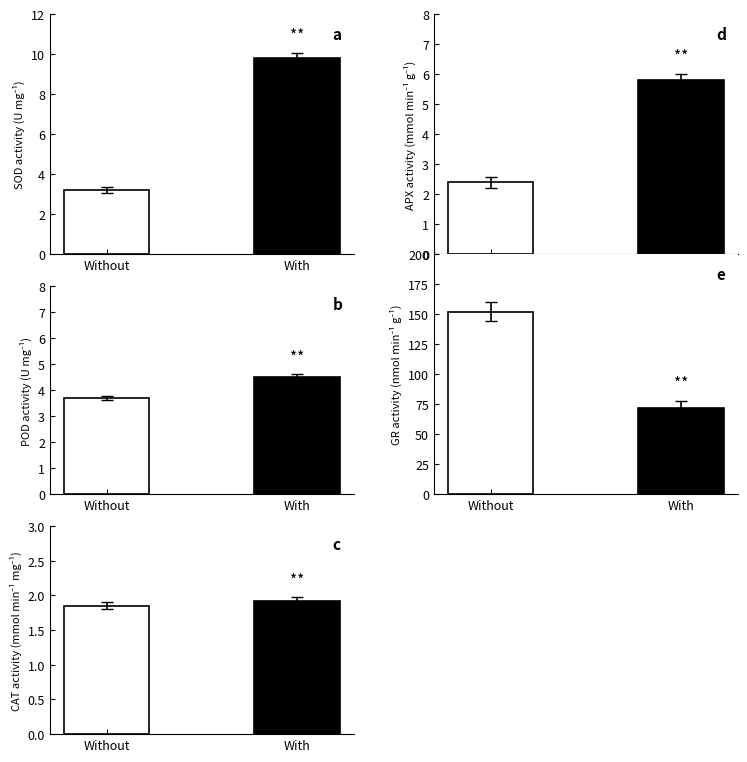

How many values are between 72 and 152?

2